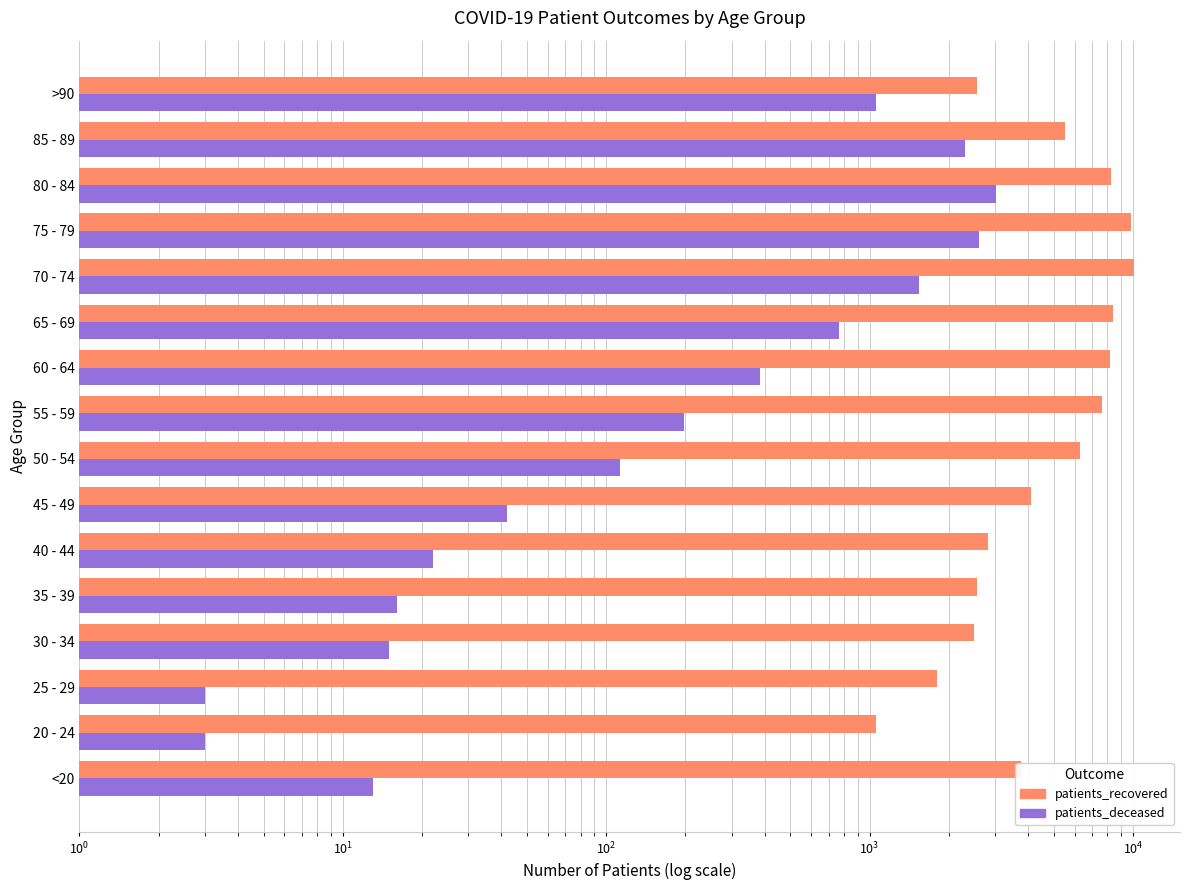

What is the smallest value displayed?

3